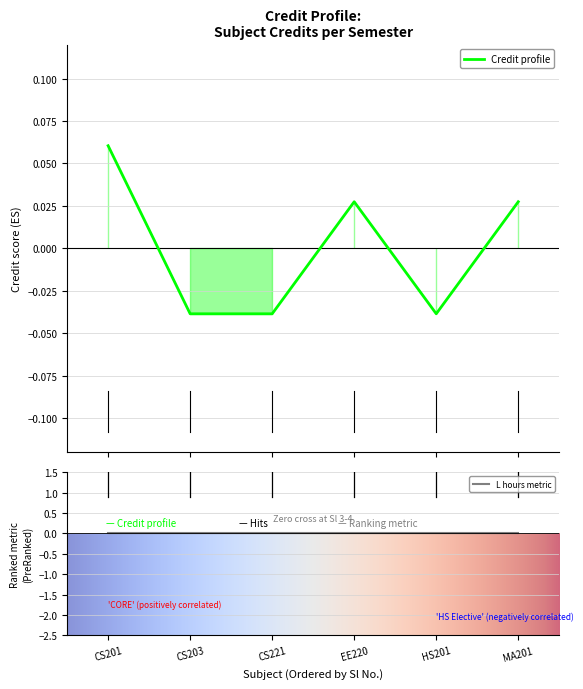

What is the label of the 2nd point from the right?

HS201